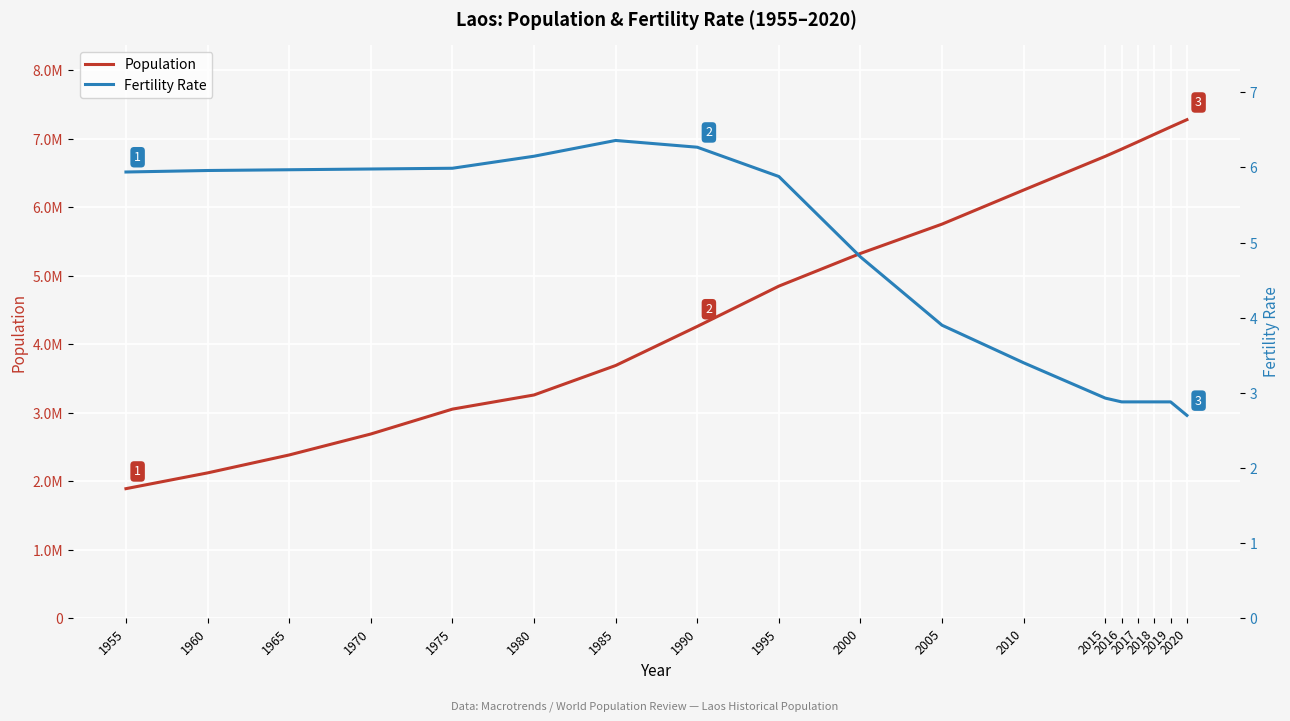

Which series has the largest total across all categories?

Population